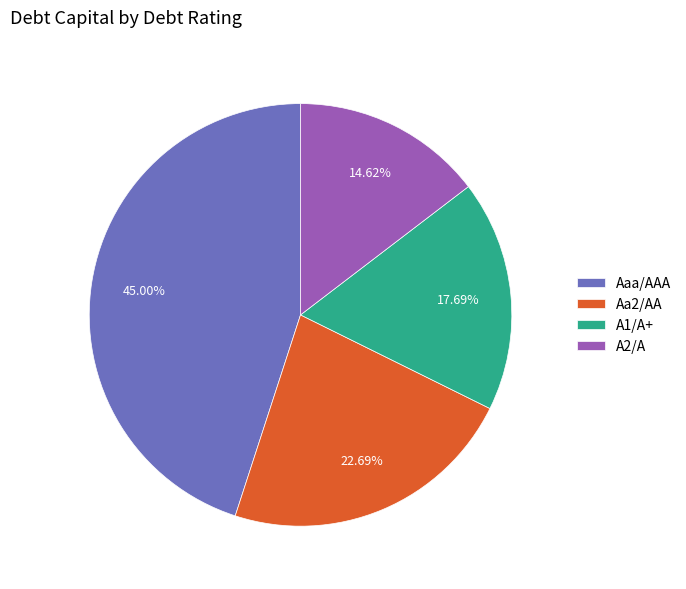

To the nearest percent, what is the difference between the largest and smallest slice percentages?

30%